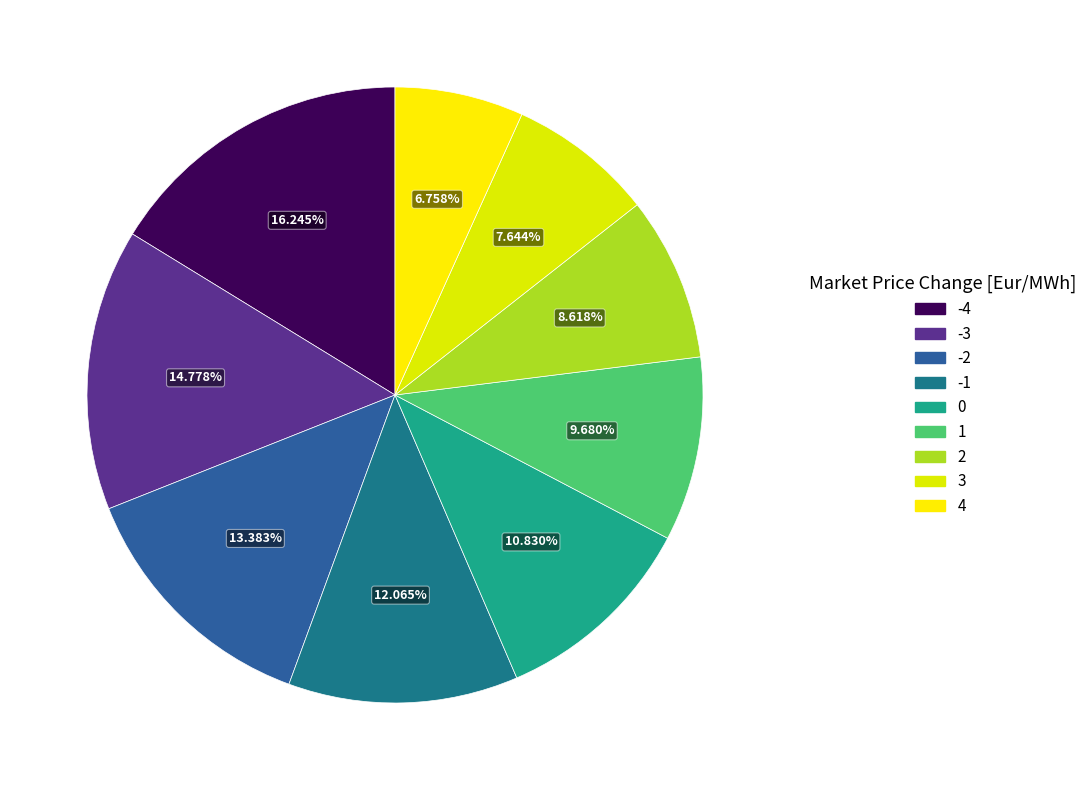

Does any single category account for the majority?

No